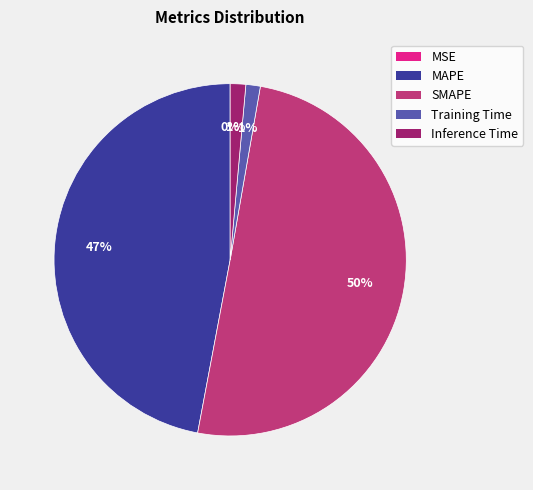

To the nearest percent, what is the combined percentage of SMAPE and Inference Time?

52%